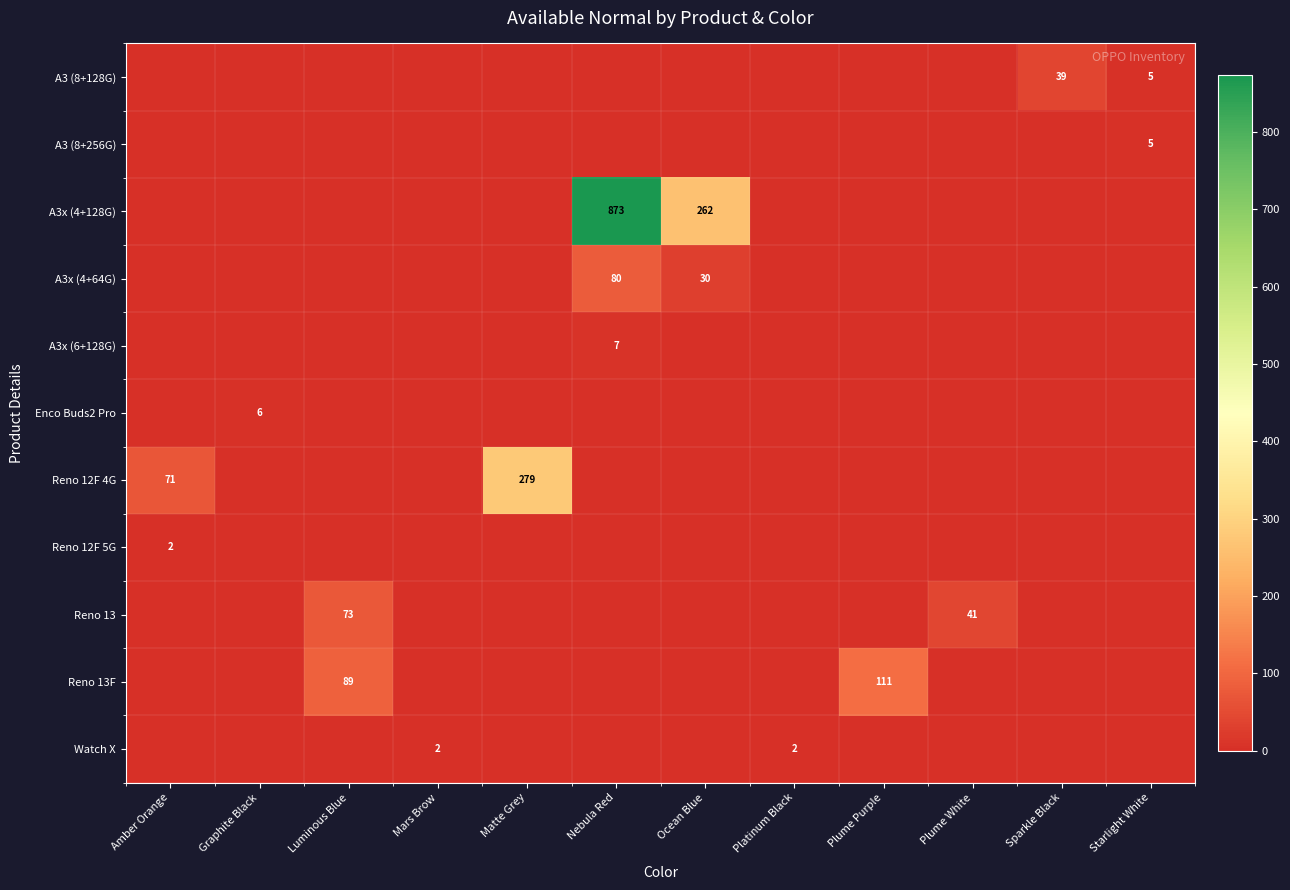

Between Graphite Black and Luminous Blue, which series saw the biggest shift?

Reno 13F